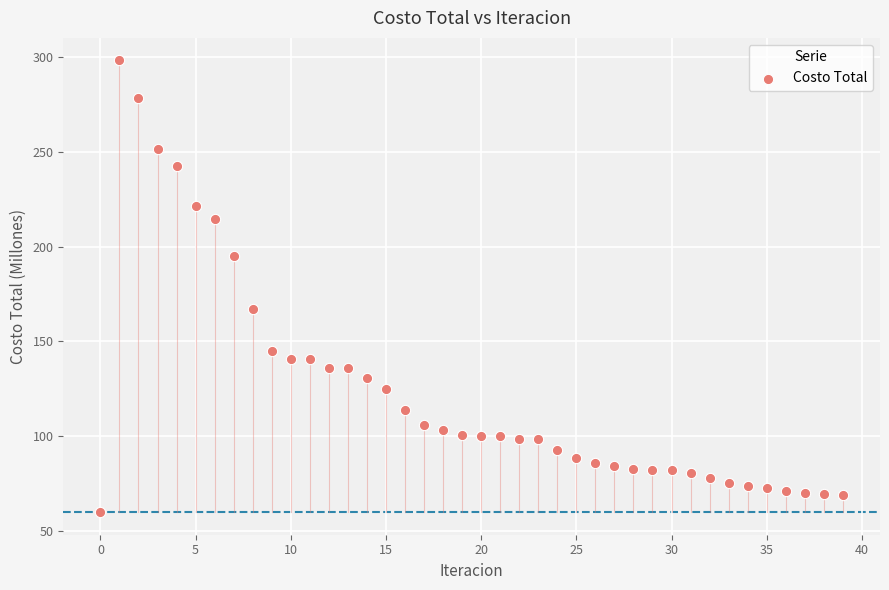

What is the range of Y values (max minus min)?

238.5